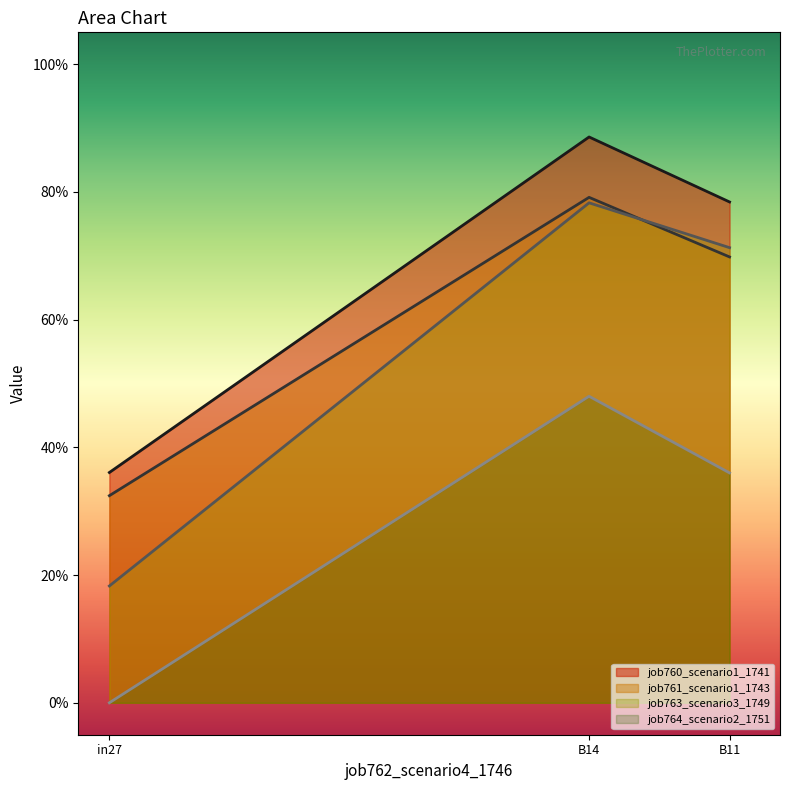

Reading right to left, extract all data points from this chart.

job760_scenario1_1741: B11=0.8	B14=0.9	in27=0.4
job761_scenario1_1743: B11=0.7	B14=0.8	in27=0.3
job763_scenario3_1749: B11=0.7	B14=0.8	in27=0.2
job764_scenario2_1751: B11=0.4	B14=0.5	in27=0.0